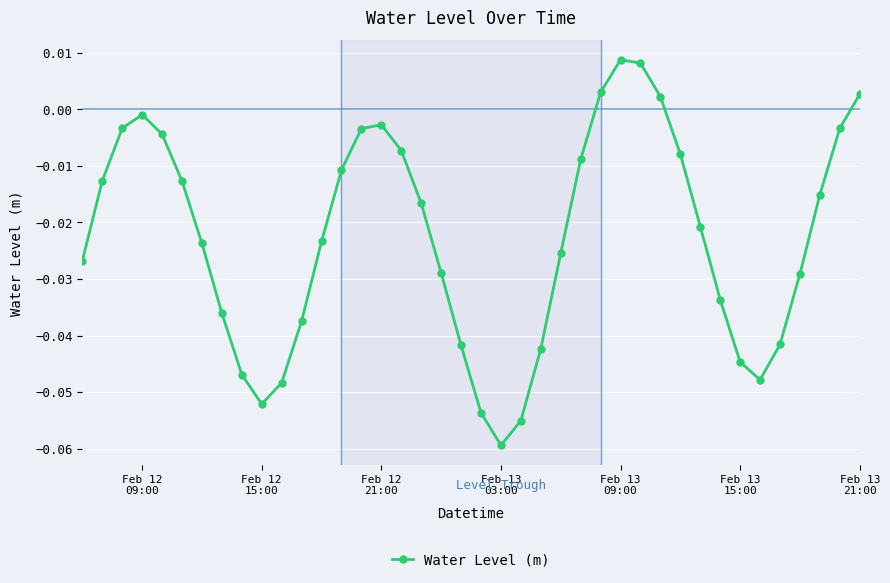

What is the sum of all values?

-0.9